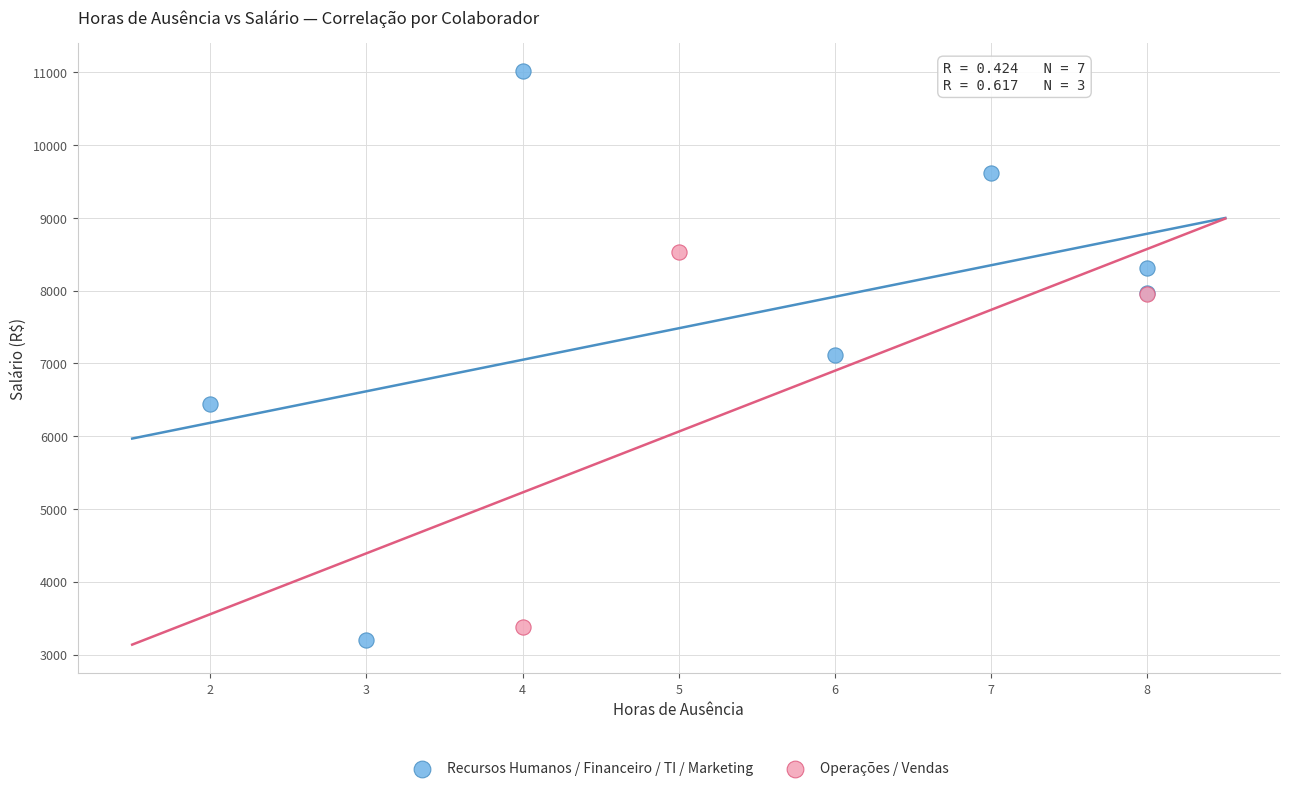

Which series has the largest Y range (max minus min)?

Recursos Humanos / Financeiro / TI / Marketing